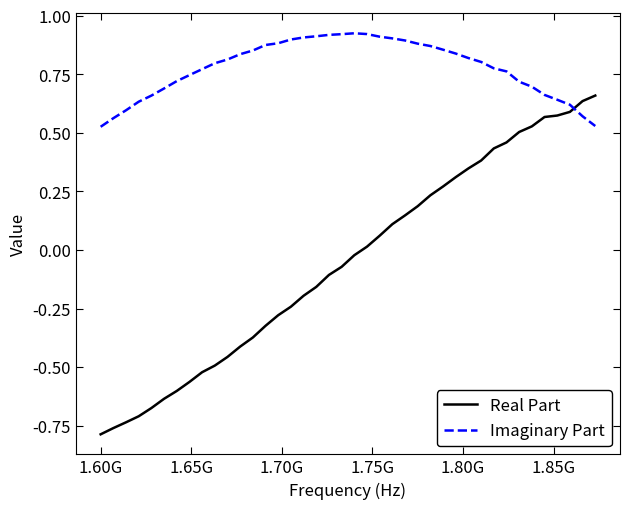

Which series has the widest spread of values?

Real Part